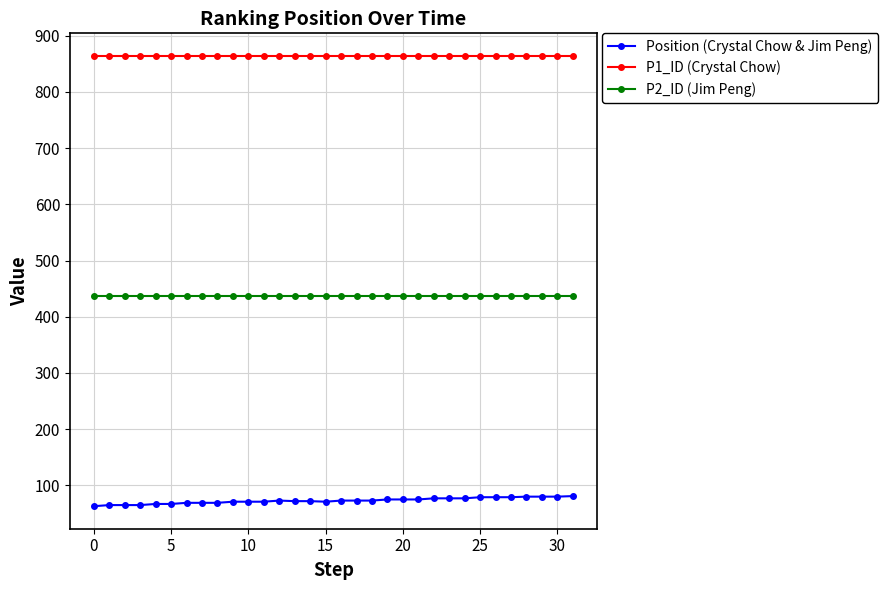

What are all the series names shown in the legend?

Position (Crystal Chow & Jim Peng), P1_ID (Crystal Chow), P2_ID (Jim Peng)